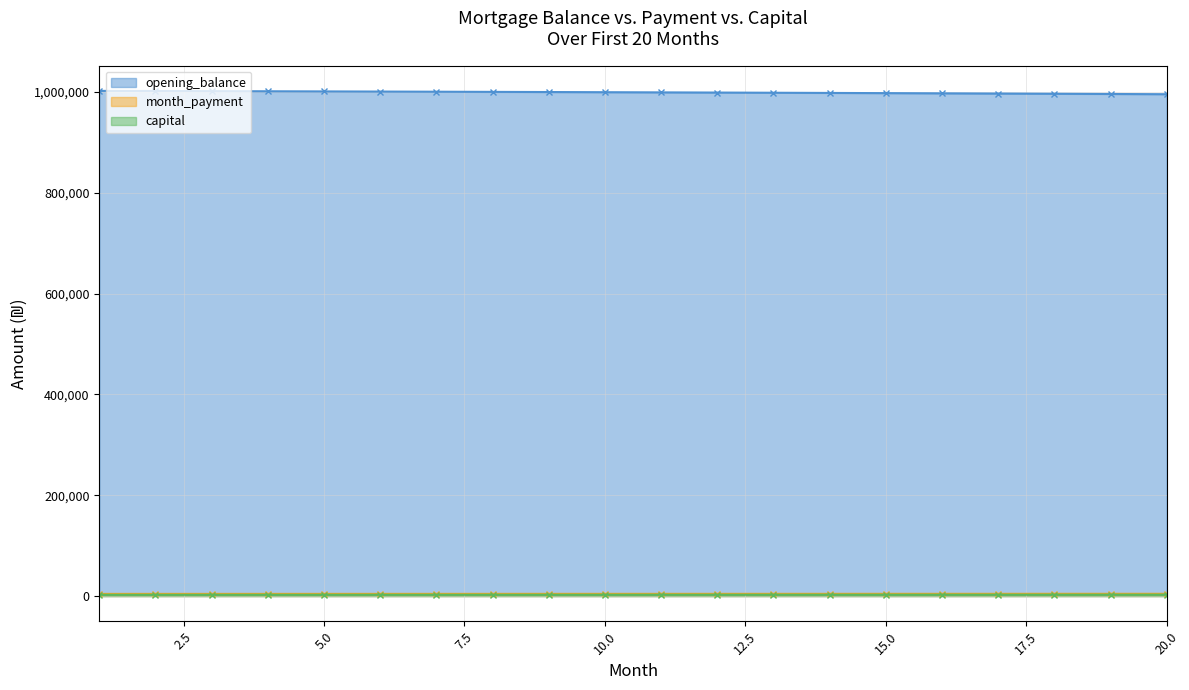

What is the value of the opening_balance point at the 14th from the left?

998275.9